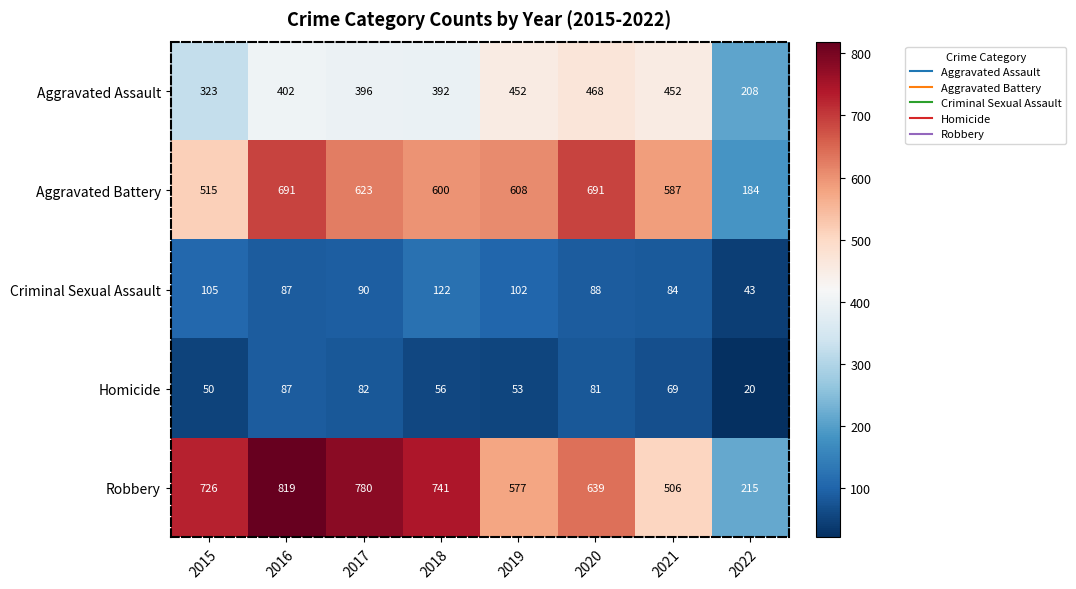

The Aggravated Battery series shows 317 at 2016. True or false?

False